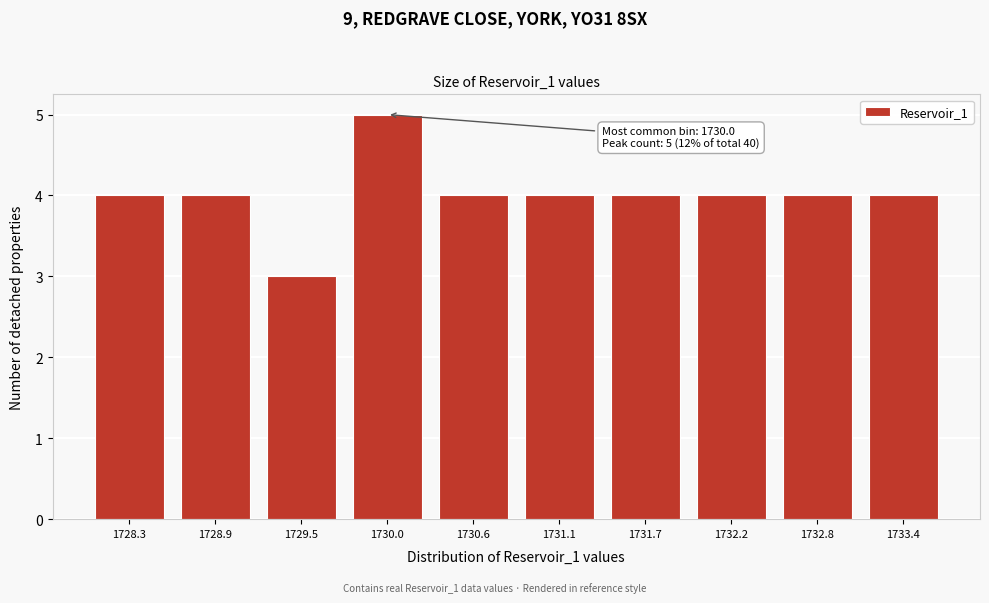

Reading left to right, what are all the values shown in this chart?

4	4	3	5	4	4	4	4	4	4